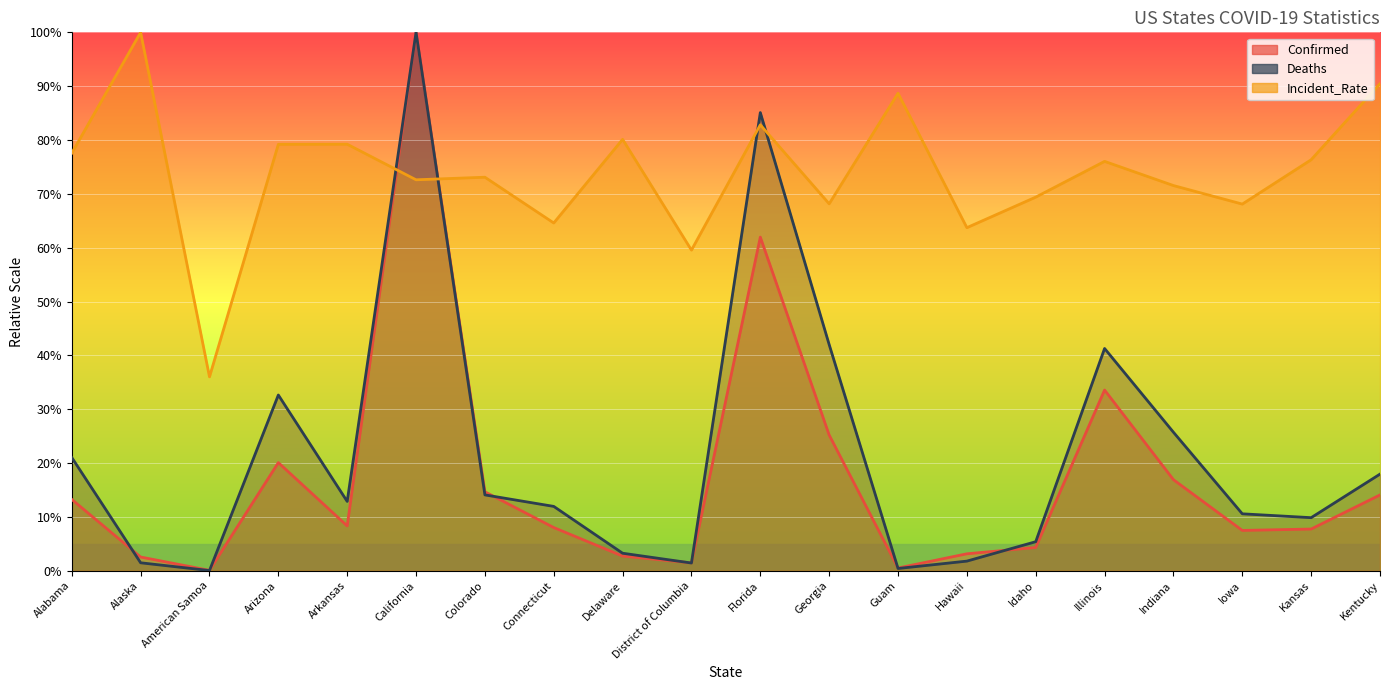

What are all the series names shown in the legend?

Confirmed, Deaths, Incident_Rate